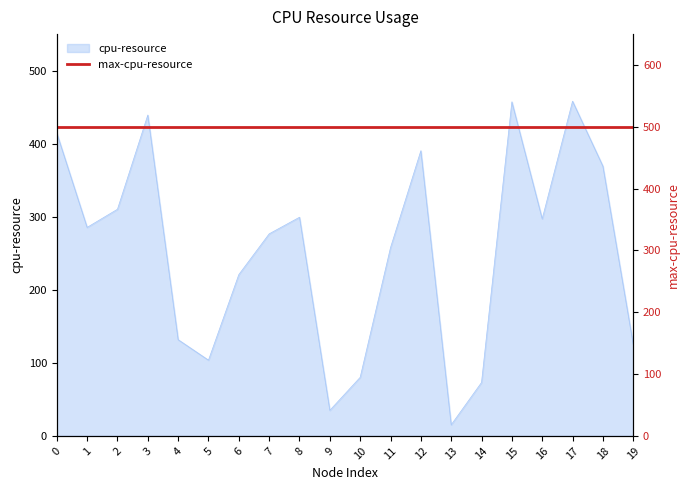

Reading left to right, list all the values displayed in this chart.

0=414.6	1=285.4	2=310.2	3=439.2	4=131.7	5=103.7	6=220.8	7=276.6	8=299.3	9=35.0	10=80.2	11=257.7	12=390.4	13=15.2	14=73.1	15=457.3	16=297.1	17=458.2	18=369.3	19=125.2